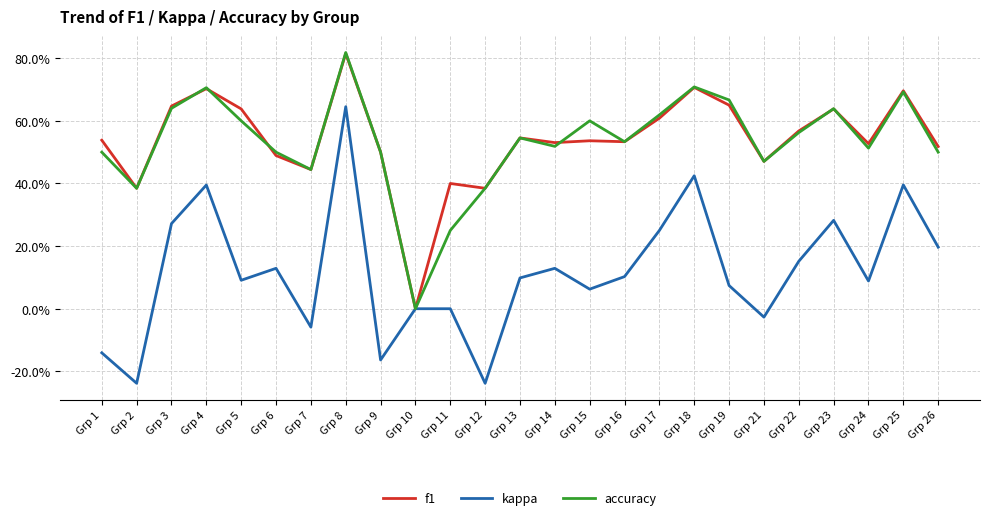

Does the chart have visible grid lines?

Yes